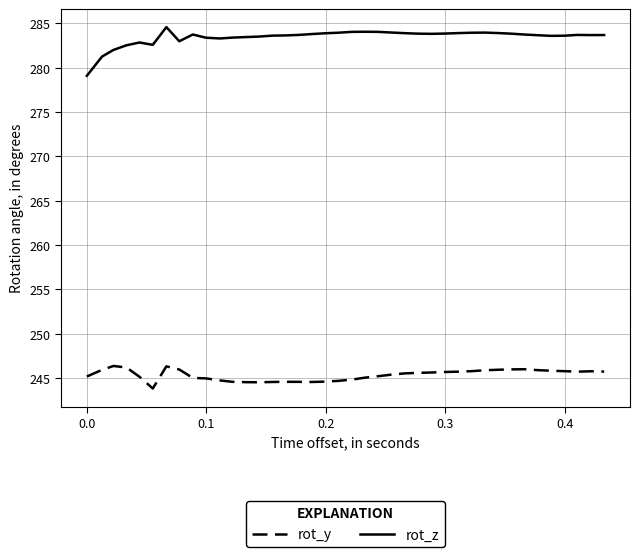

What is the difference between the maximum and minimum values in the rot_z series?

5.5